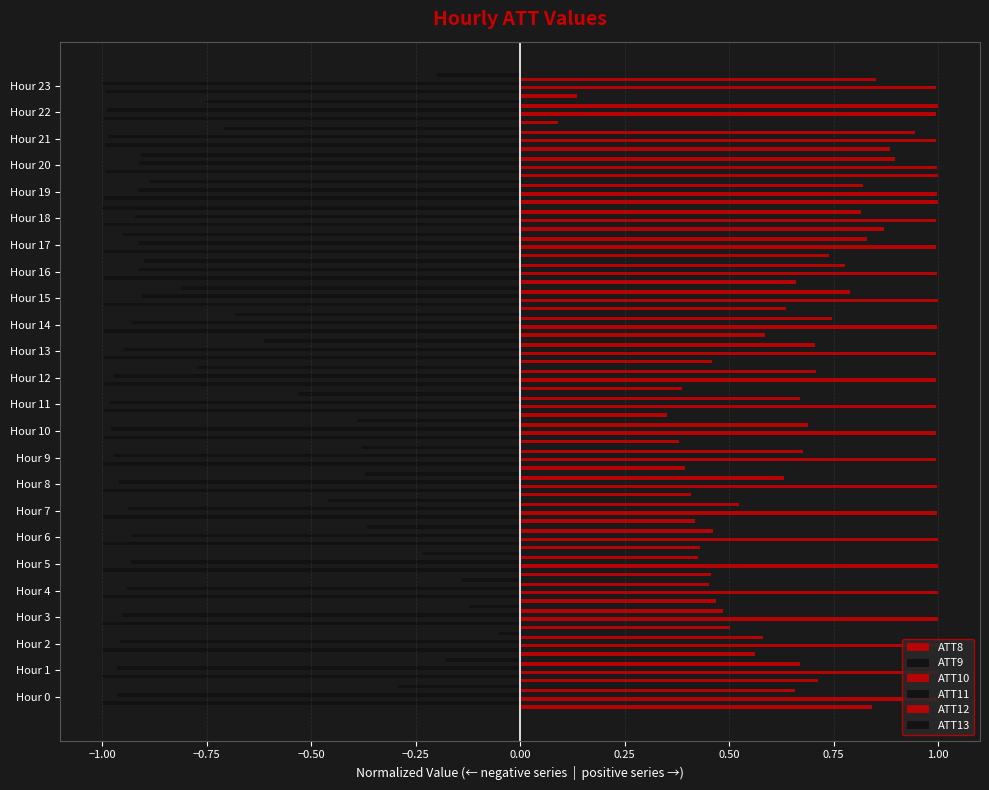

How many distinct data groups are displayed?

6